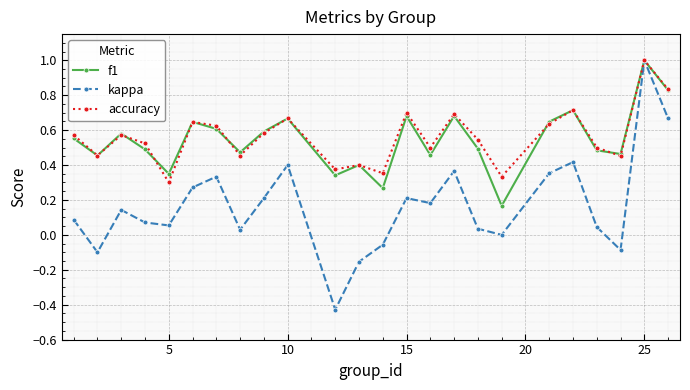

Which series has the largest range (max minus min)?

kappa